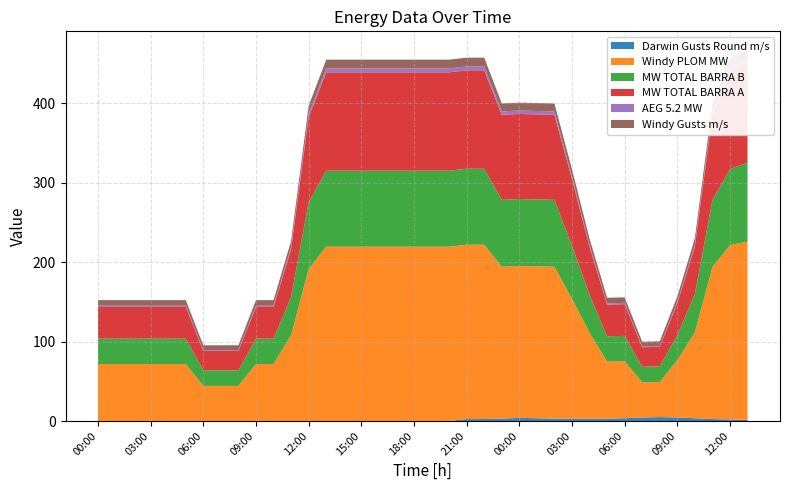

Reading right to left, extract all data points from this chart.

Darwin Gusts Round m/s: 13:00=1.5	12:00=2.0	11:00=2.5	10:00=3.5	09:00=4.5	08:00=5.0	07:00=4.5	06:00=3.5	05:00=3.0	04:00=3.0	03:00=3.0	02:00=3.0	01:00=3.5	00:00=4.0	23:00=3.0	22:00=2.5	21:00=2.5	20:00=0.0	19:00=0.0	18:00=0.0	17:00=0.0	16:00=0.0	15:00=0.0	14:00=0.0	13:00=0.0	12:00=0.0	11:00=0.0	10:00=0.0	09:00=0.0	08:00=0.0	07:00=0.0	06:00=0.0	05:00=0.0	04:00=0.0	03:00=0.0	02:00=0.0	01:00=0.0	00:00=0.0
Windy PLOM MW: 13:00=224.4	12:00=219.6	11:00=191.3	10:00=108.2	09:00=71.8	08:00=44.2	07:00=44.2	06:00=71.8	05:00=71.8	04:00=108.2	03:00=150.9	02:00=191.3	01:00=191.3	00:00=191.3	23:00=191.3	22:00=219.6	21:00=219.6	20:00=219.6	19:00=219.6	18:00=219.6	17:00=219.6	16:00=219.6	15:00=219.6	14:00=219.6	13:00=219.6	12:00=191.3	11:00=108.2	10:00=71.8	09:00=71.8	08:00=44.2	07:00=44.2	06:00=44.2	05:00=71.8	04:00=71.8	03:00=71.8	02:00=71.8	01:00=71.8	00:00=71.8
MW TOTAL BARRA B: 13:00=99.4	12:00=95.7	11:00=84.2	10:00=48.0	09:00=31.9	08:00=19.6	07:00=19.6	06:00=31.9	05:00=31.9	04:00=48.0	03:00=66.7	02:00=84.2	01:00=84.2	00:00=84.2	23:00=84.2	22:00=95.7	21:00=95.7	20:00=95.7	19:00=95.7	18:00=95.7	17:00=95.7	16:00=95.7	15:00=95.7	14:00=95.7	13:00=95.7	12:00=84.2	11:00=48.0	10:00=31.9	09:00=31.9	08:00=19.6	07:00=19.6	06:00=19.6	05:00=31.9	04:00=31.9	03:00=31.9	02:00=31.9	01:00=31.9	00:00=31.9
MW TOTAL BARRA A: 13:00=125.0	12:00=123.9	11:00=107.1	10:00=60.2	09:00=39.9	08:00=24.6	07:00=24.6	06:00=39.9	05:00=39.9	04:00=60.2	03:00=84.2	02:00=107.1	01:00=107.1	00:00=107.1	23:00=107.1	22:00=123.9	21:00=123.9	20:00=123.9	19:00=123.9	18:00=123.9	17:00=123.9	16:00=123.9	15:00=123.9	14:00=123.9	13:00=123.9	12:00=107.1	11:00=60.2	10:00=39.9	09:00=39.9	08:00=24.6	07:00=24.6	06:00=24.6	05:00=39.9	04:00=39.9	03:00=39.9	02:00=39.9	01:00=39.9	00:00=39.9
AEG 5.2 MW: 13:00=5.0	12:00=5.0	11:00=4.3	10:00=2.4	09:00=1.6	08:00=1.0	07:00=1.0	06:00=1.6	05:00=1.6	04:00=2.4	03:00=3.4	02:00=4.3	01:00=4.3	00:00=4.3	23:00=4.3	22:00=5.0	21:00=5.0	20:00=5.0	19:00=5.0	18:00=5.0	17:00=5.0	16:00=5.0	15:00=5.0	14:00=5.0	13:00=5.0	12:00=4.3	11:00=2.4	10:00=1.6	09:00=1.6	08:00=1.0	07:00=1.0	06:00=1.0	05:00=1.6	04:00=1.6	03:00=1.6	02:00=1.6	01:00=1.6	00:00=1.6
Windy Gusts m/s: 13:00=12.0	12:00=11.0	11:00=10.0	10:00=8.0	09:00=7.0	08:00=6.0	07:00=6.0	06:00=7.0	05:00=7.0	04:00=8.0	03:00=9.0	02:00=10.0	01:00=10.0	00:00=10.0	23:00=10.0	22:00=11.0	21:00=11.0	20:00=11.0	19:00=11.0	18:00=11.0	17:00=11.0	16:00=11.0	15:00=11.0	14:00=11.0	13:00=11.0	12:00=10.0	11:00=8.0	10:00=7.0	09:00=7.0	08:00=6.0	07:00=6.0	06:00=6.0	05:00=7.0	04:00=7.0	03:00=7.0	02:00=7.0	01:00=7.0	00:00=7.0